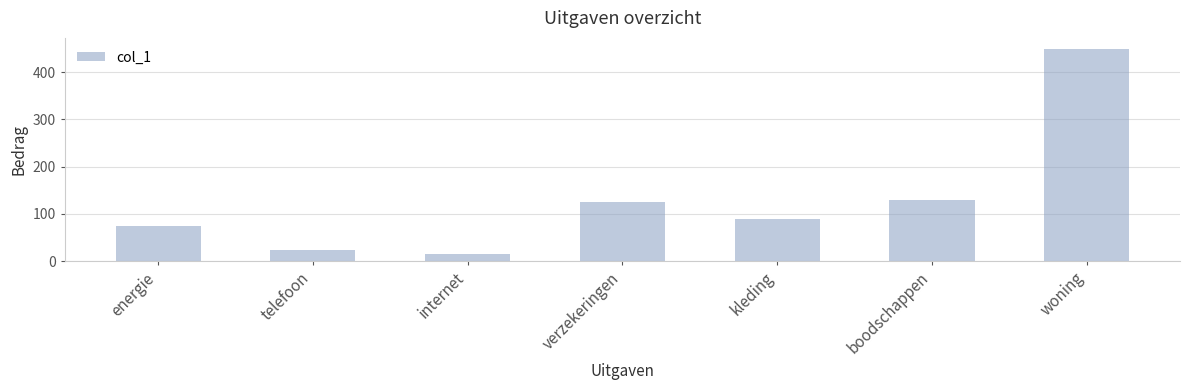

True or false: the data shows 90 at kleding.

True